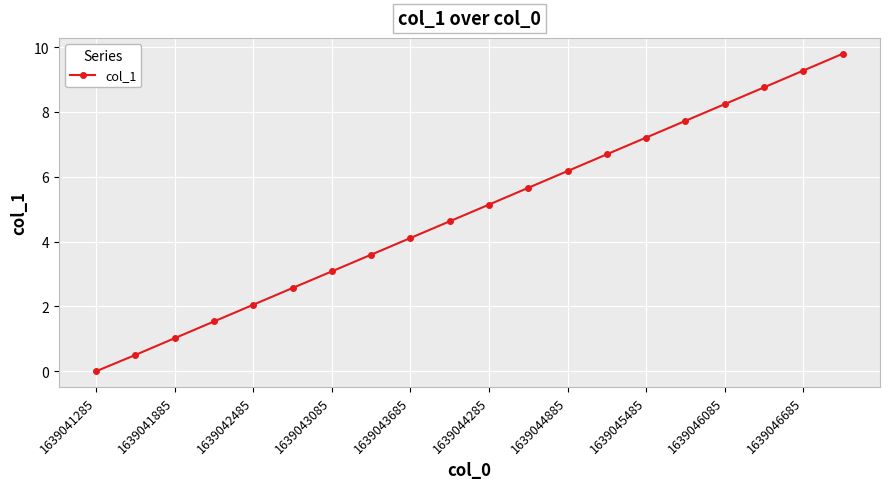

True or false: the data has more than 2 interior local peaks.

False